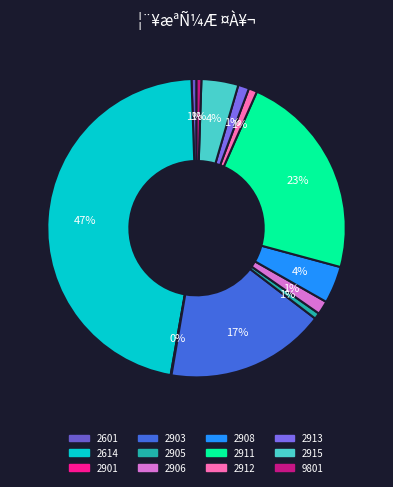

Which slice is the smallest?

2901